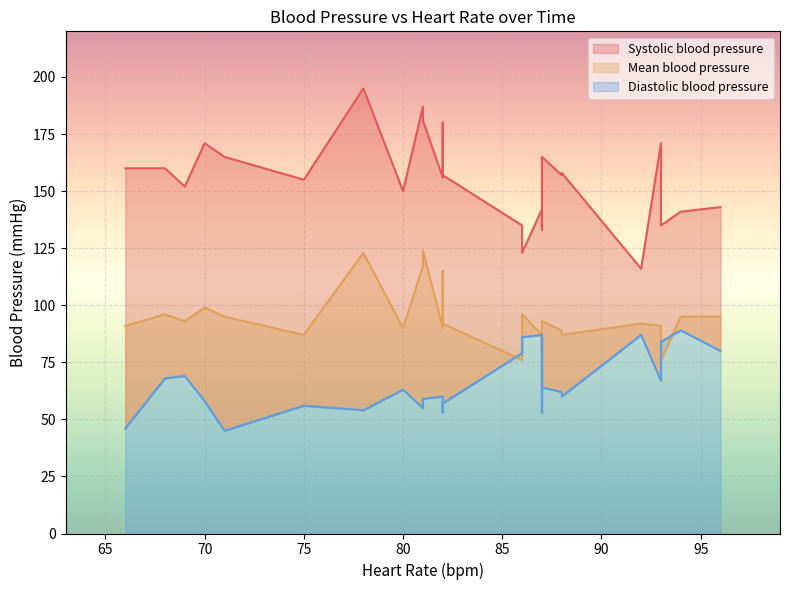

At which category does the chart reach its peak across all series?

78.0